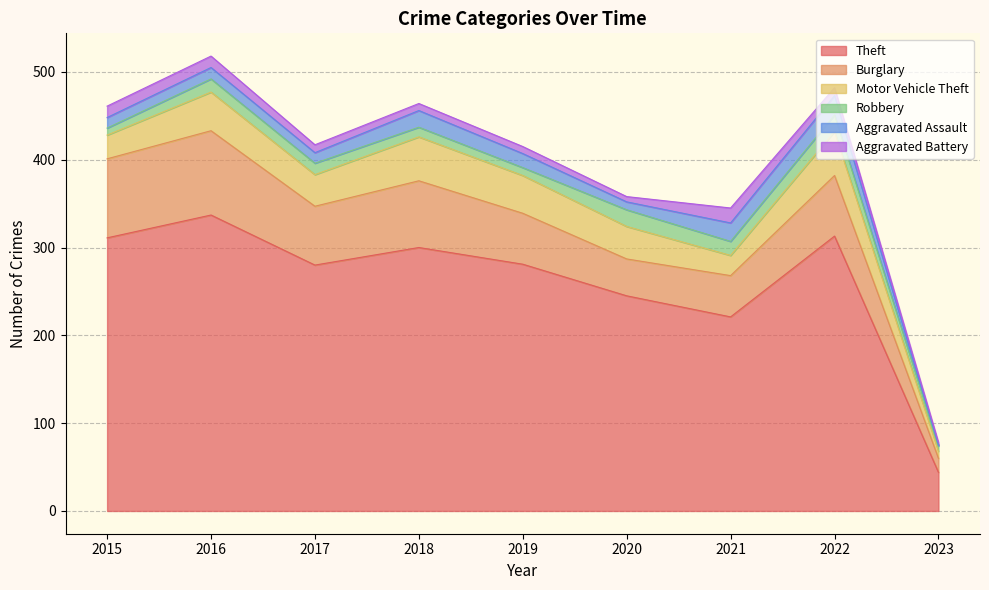

Does the chart have visible grid lines?

Yes